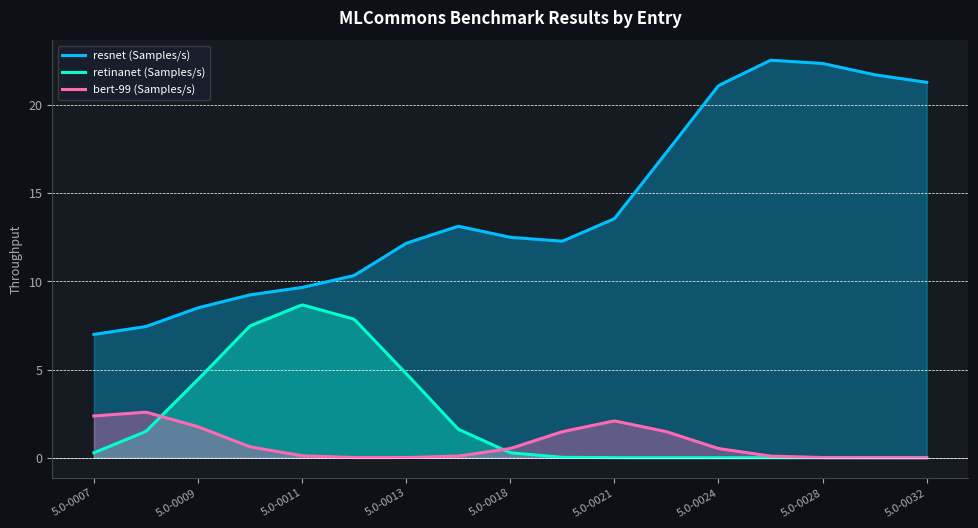

True or false: retinanet (Samples/s) and resnet (Samples/s) cross at least once.

False